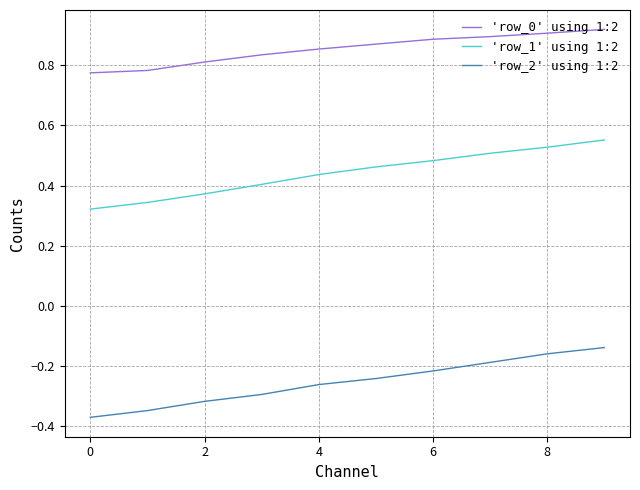

List the series in order of their overall mean, highest first.

'row_0' using 1:2, 'row_1' using 1:2, 'row_2' using 1:2